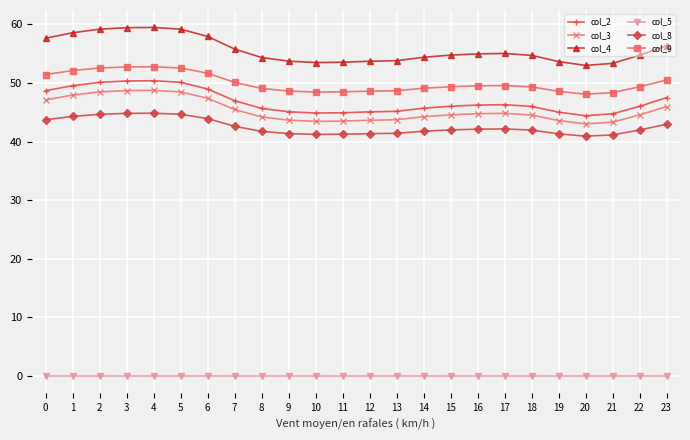

True or false: col_8 has more than 1 interior local peaks.

True